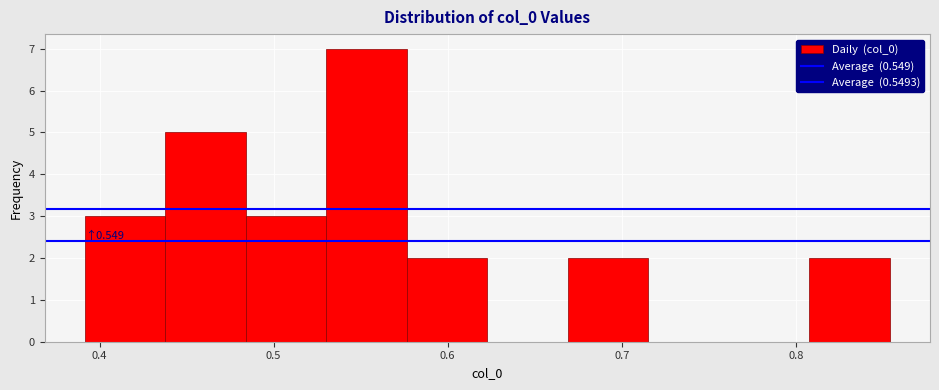

Over which range of the x-axis is the bar tallest?

0.53 to 0.58